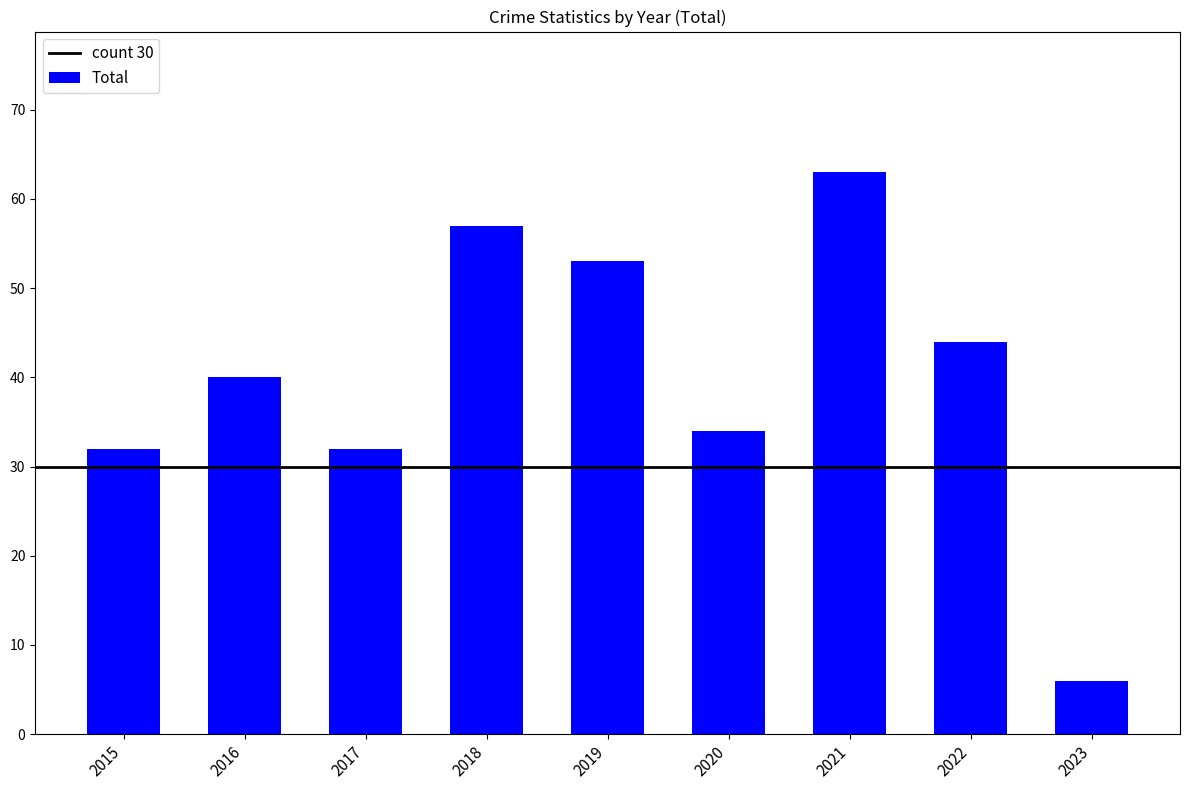

What is the ratio of the value at 2021 to the value at 2019?

1.2